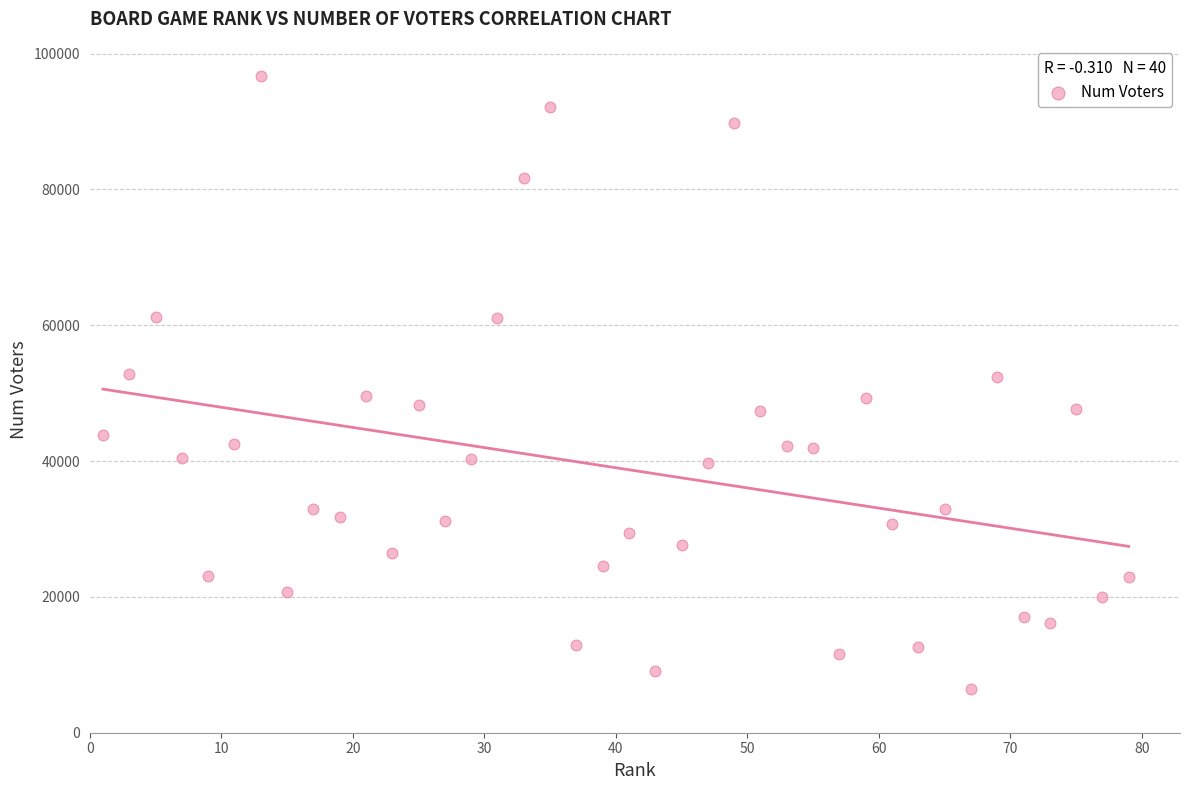

What is the range of Y values (max minus min)?

90255